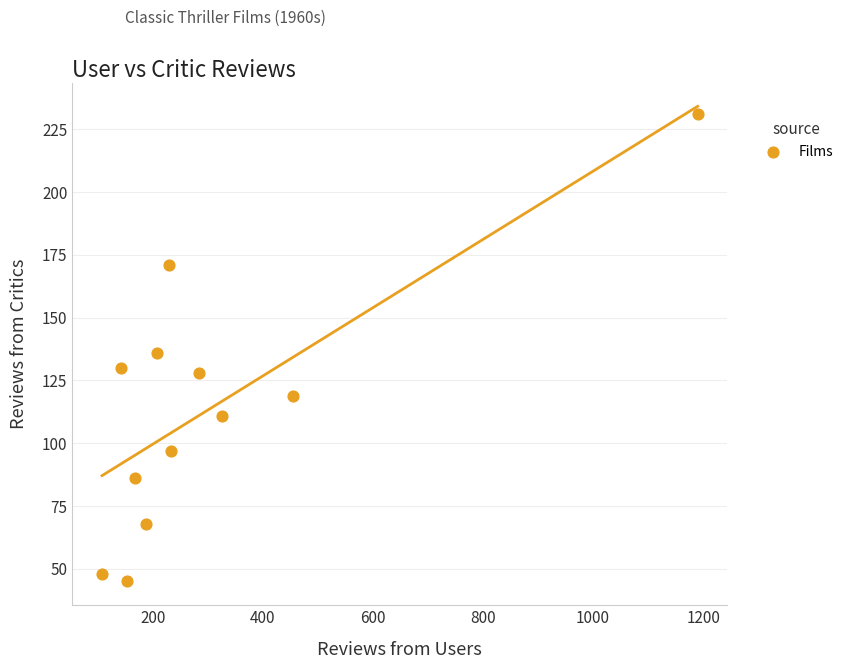

What is the average Y value?

114